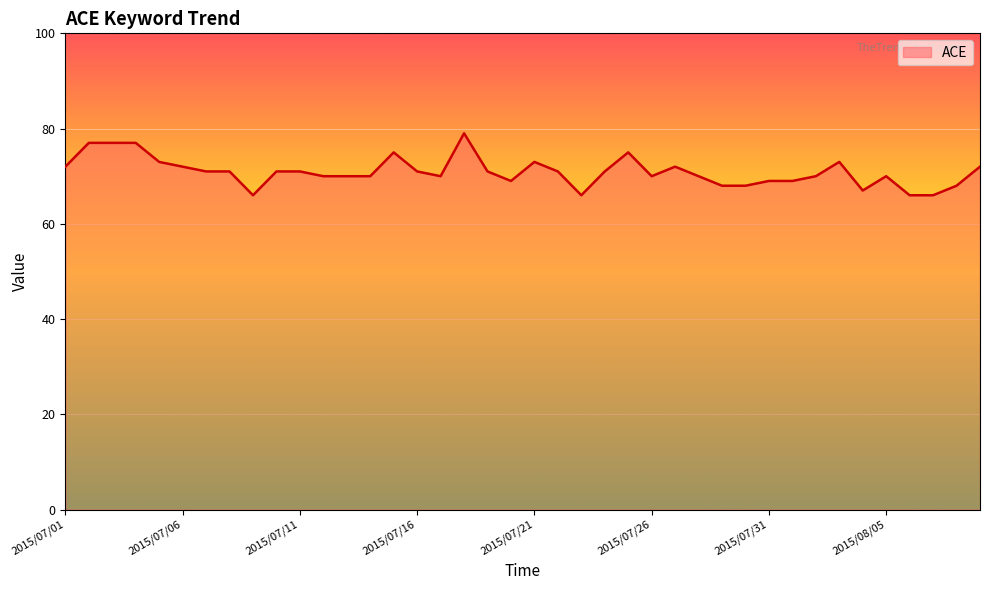

What is the minimum value shown in the chart?

66